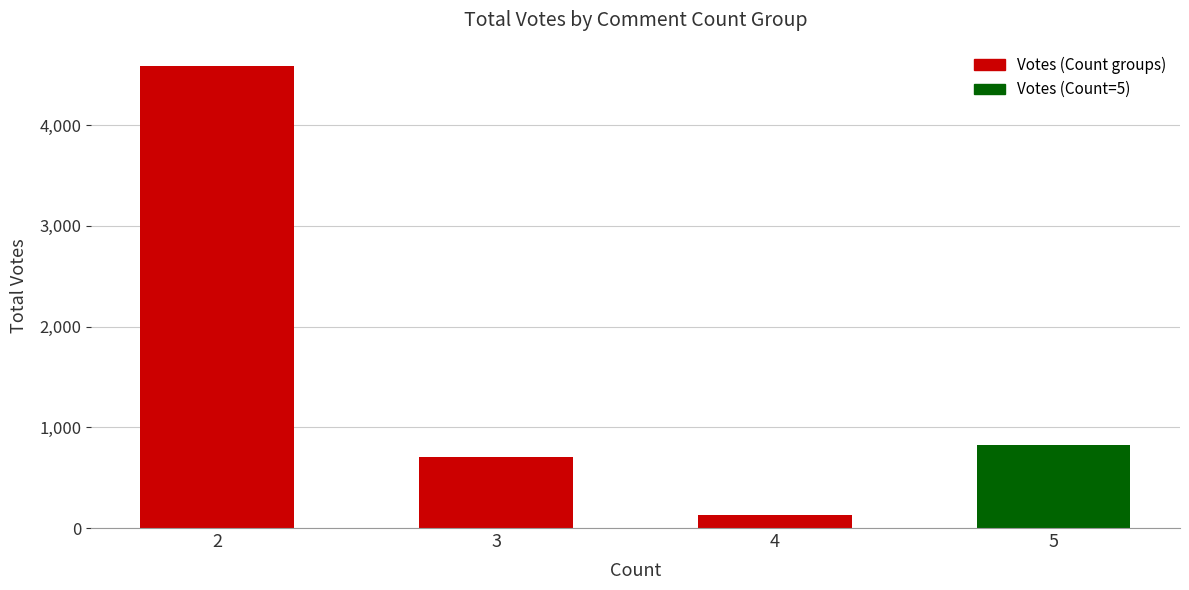

What is the sum of the values at 3 and 2?

5296